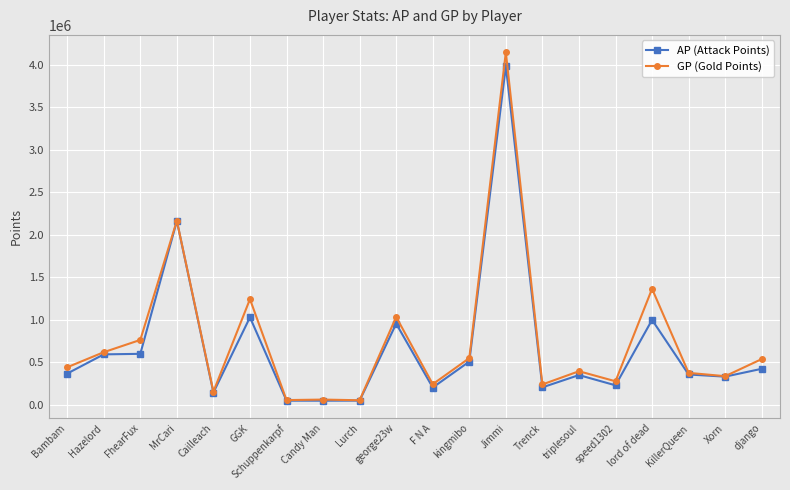

How many categories are shown in the chart?

20